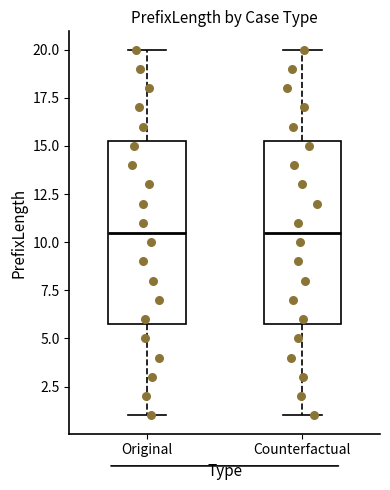

Where does the lower whisker of the box for Original end on the y-axis? The values are not printed on the chart, so give them approximately, as read against the axis.

1.0